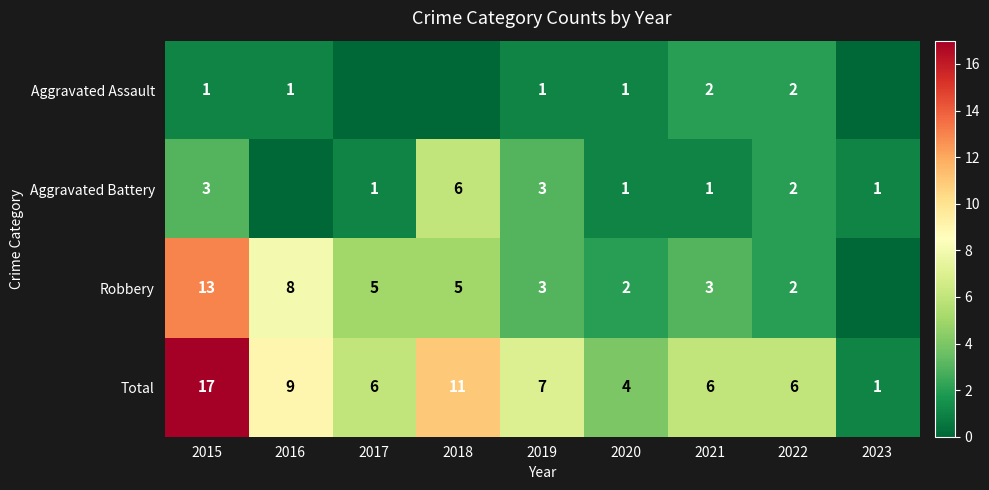

At which category is the sum across all series the highest?

2015